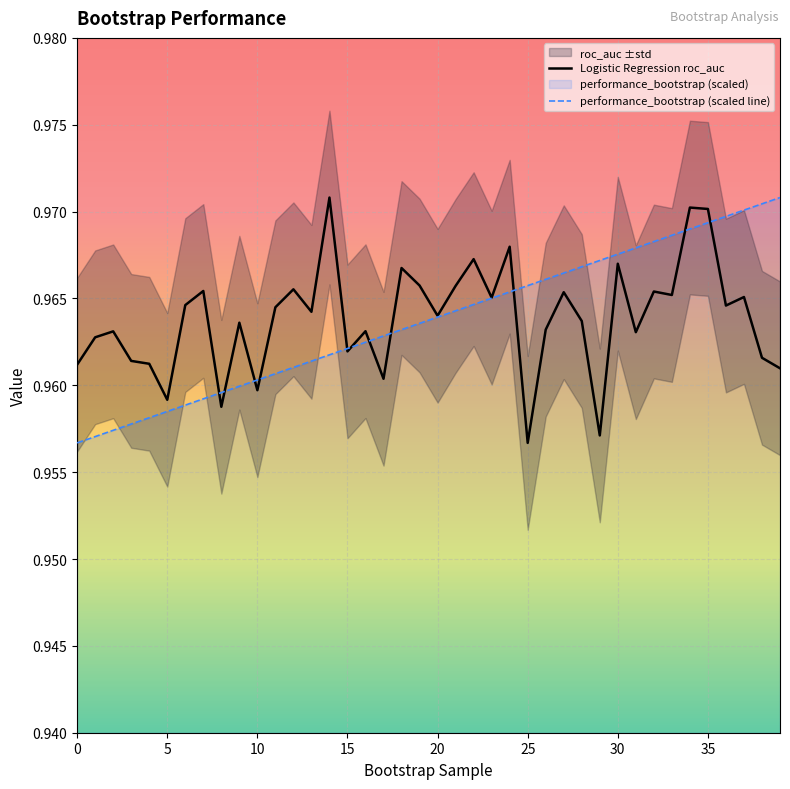

Between which two adjacent categories do performance_bootstrap and Logistic Regression roc_auc first intersect?

7 and 8